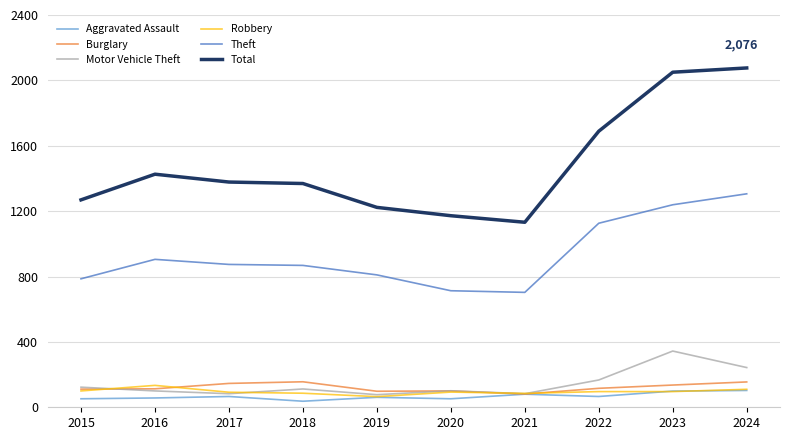

Which series changed the most between 2016 and 2023?

Total